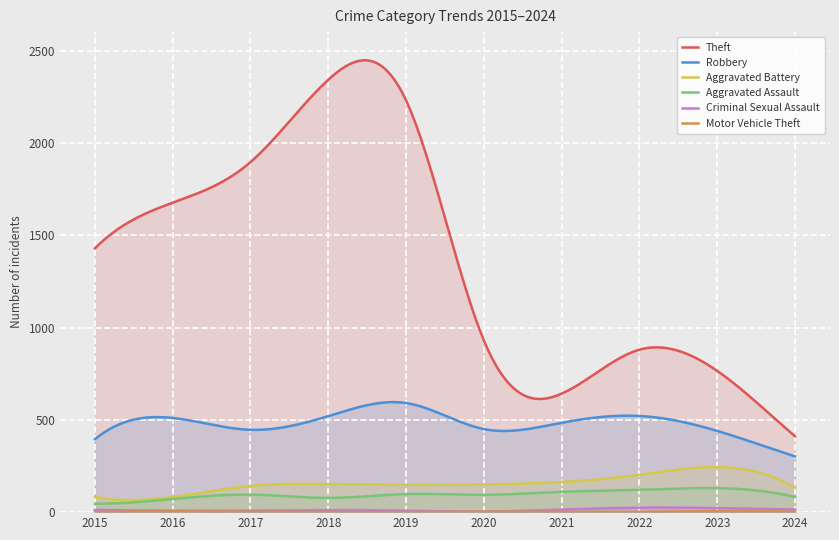

Is it true that Aggravated Assault equals 77 at 2018?

True